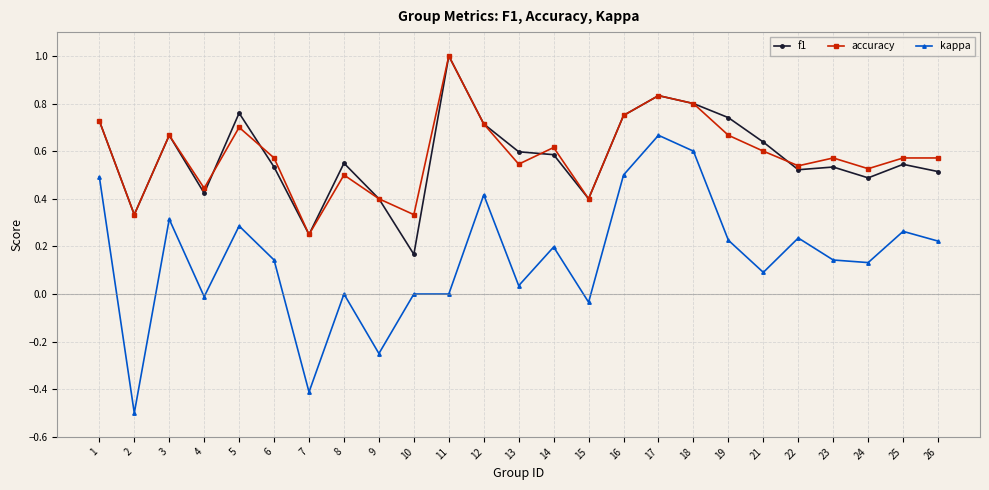

How many distinct data groups are displayed?

3